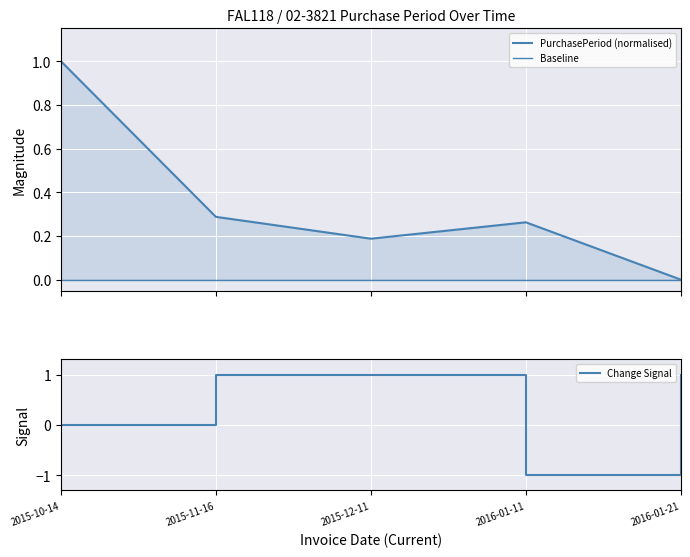

Is it true that the value at 2016-01-21 is 0.6?

False